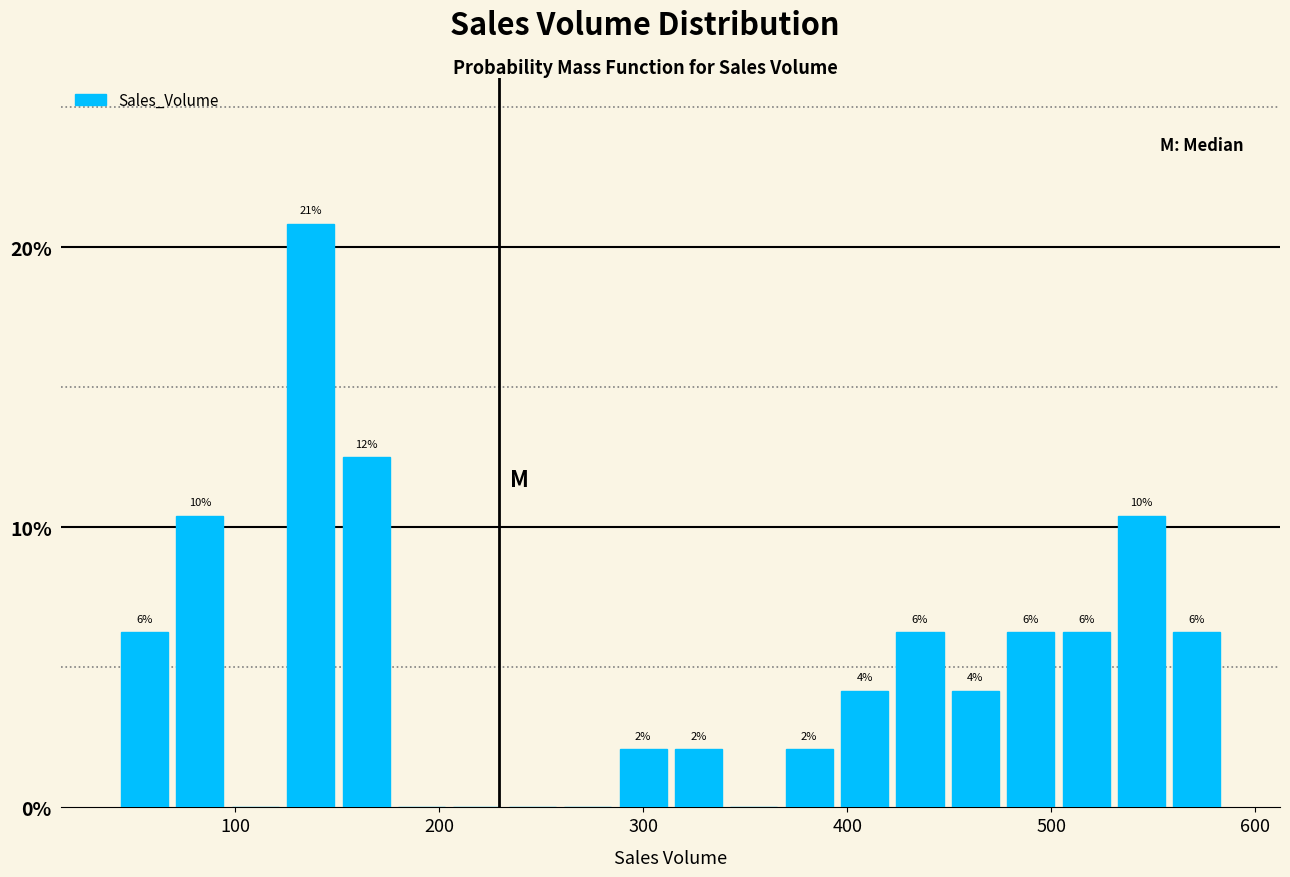

Read against the x-axis, roughly where is the centre of the tallest bar?

140